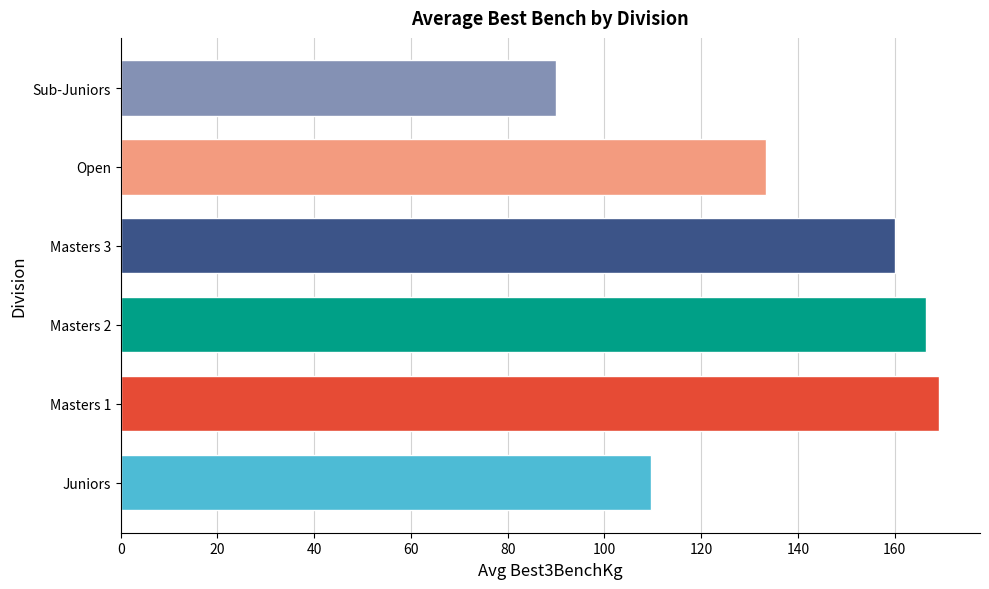

List the labels in order of value, largest first.

Masters 1, Masters 2, Masters 3, Open, Juniors, Sub-Juniors